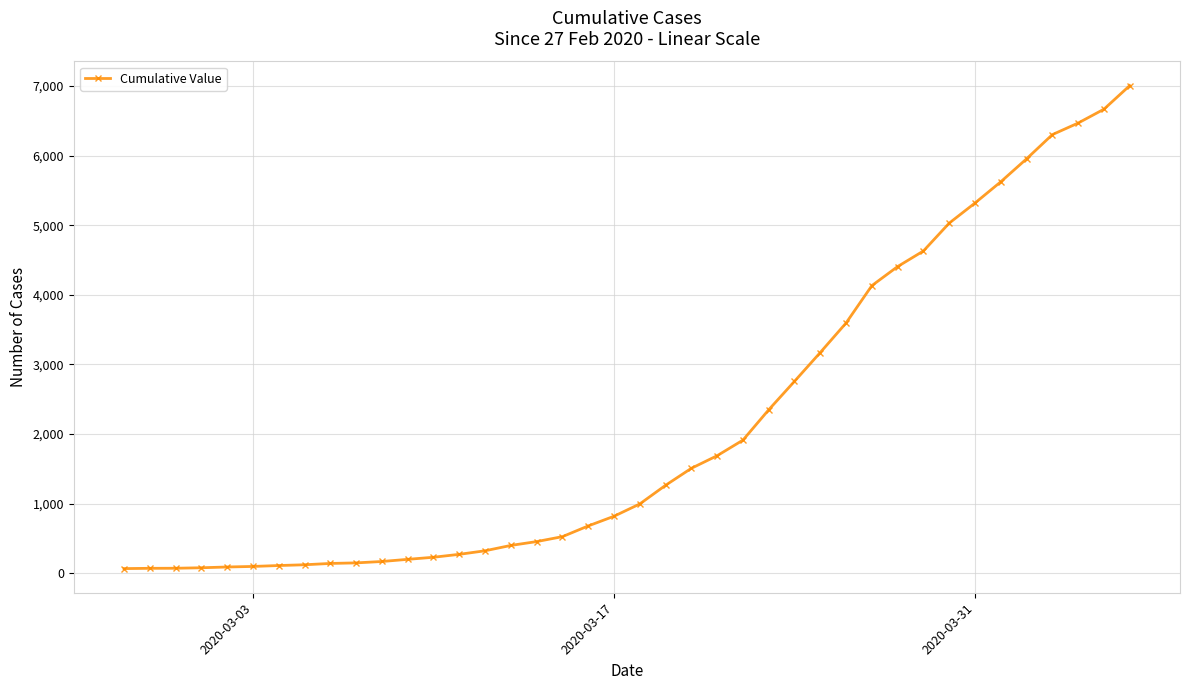

What is the difference between the maximum and minimum values?

6940